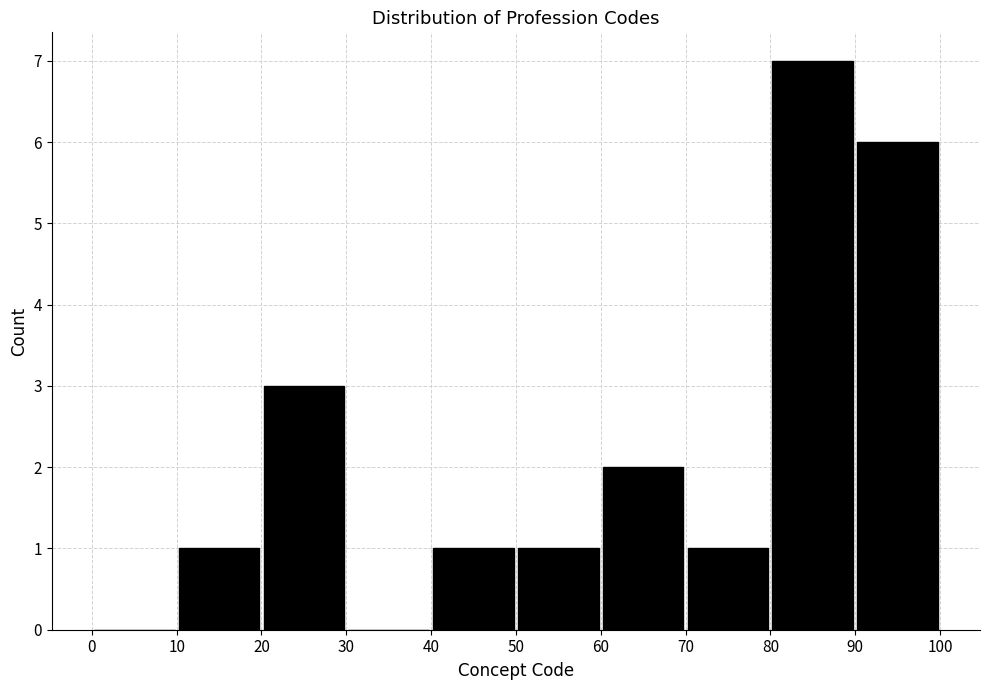

Reading left to right, transcribe this chart: for each bar, give the range it covers on the x-axis and its height. The values are not printed on the chart, so give them approximately, as read against the axis.

0 to 10: 0
10 to 20: 1
20 to 30: 3
30 to 40: 0
40 to 50: 1
50 to 60: 1
60 to 70: 2
70 to 80: 1
80 to 90: 7
90 to 100: 6